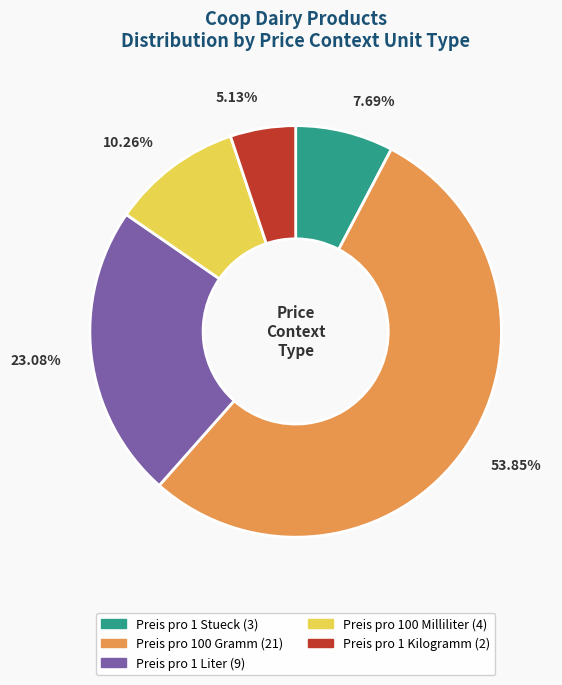

What portion of the pie excludes Preis pro 100 Milliliter?

89.7%